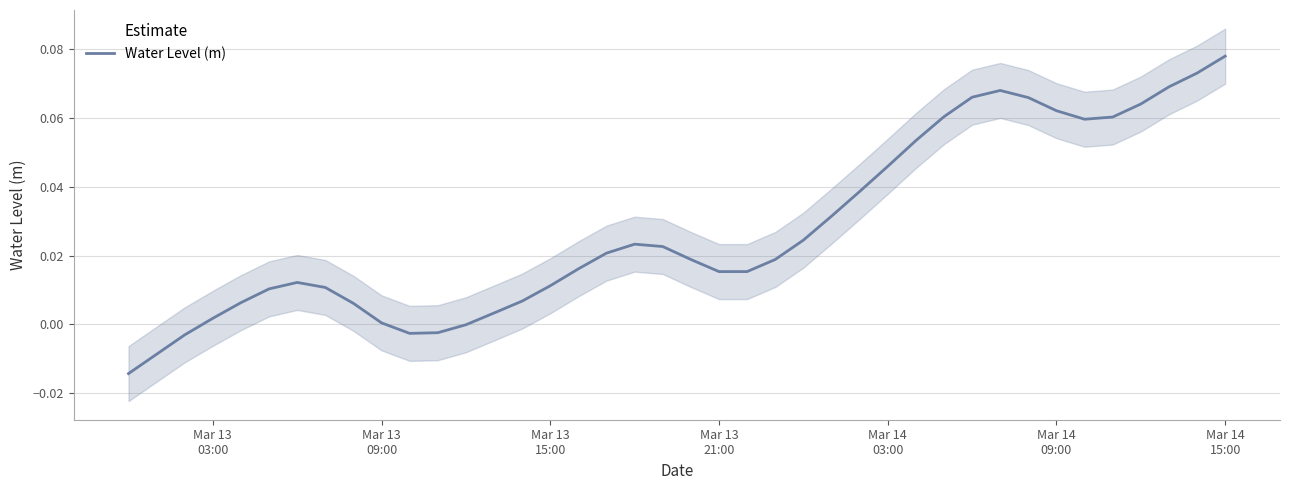

What is the difference between the second highest and second lowest values?

0.1